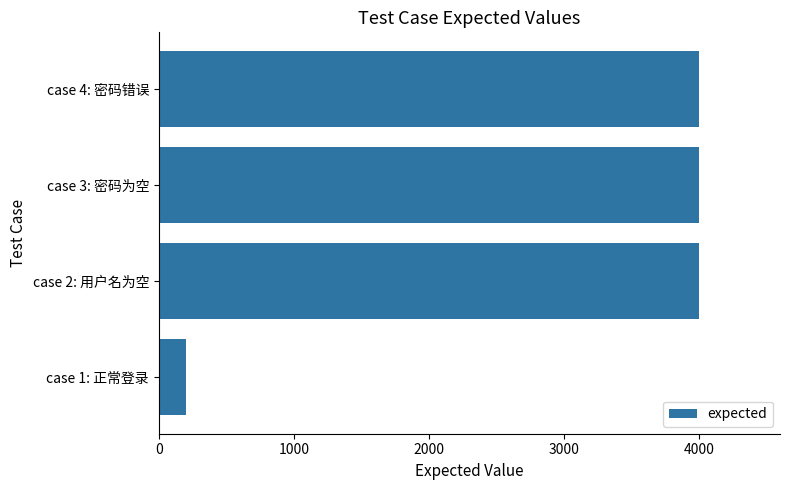

What is the difference between the values at case 1: 正常登录 and case 3: 密码为空?

3801